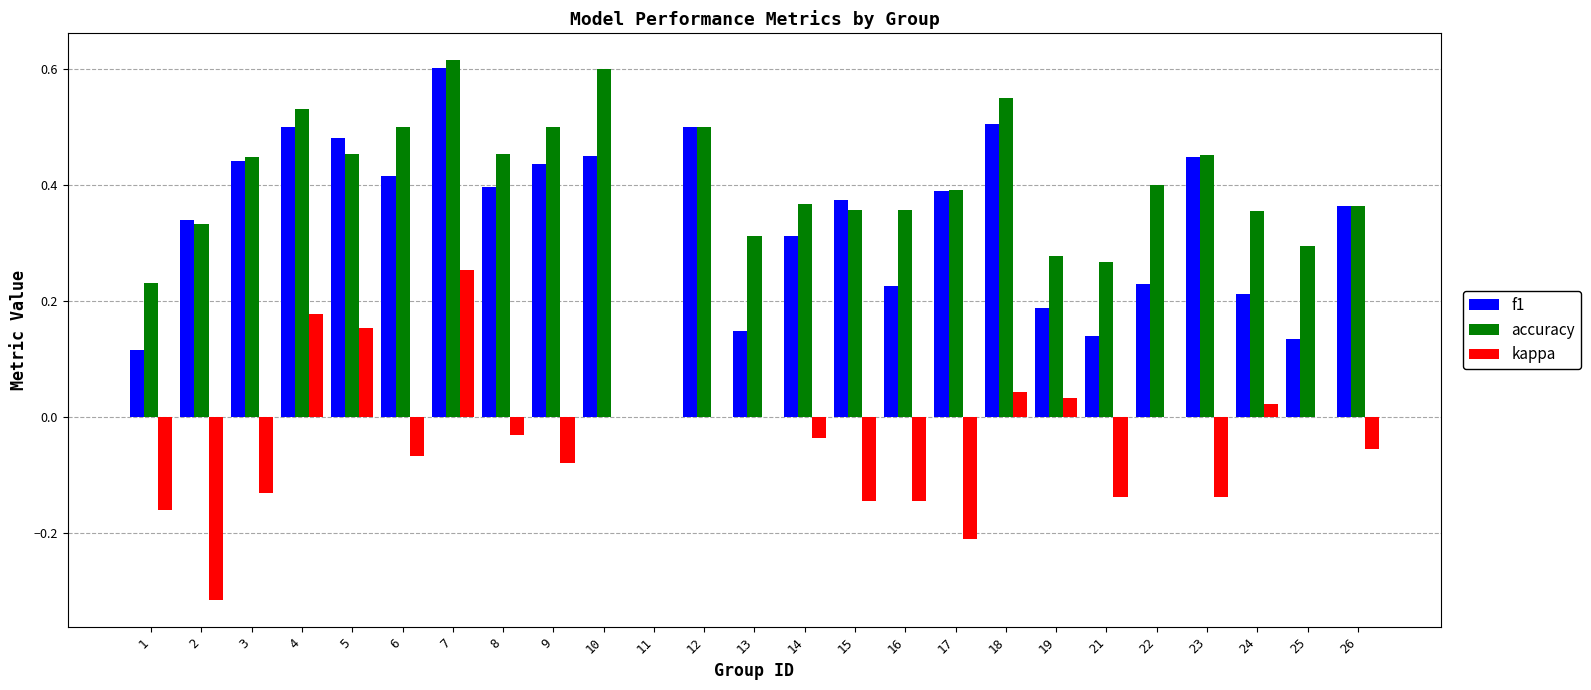

Are the bars grouped side by side (vs. stacked)?

Yes